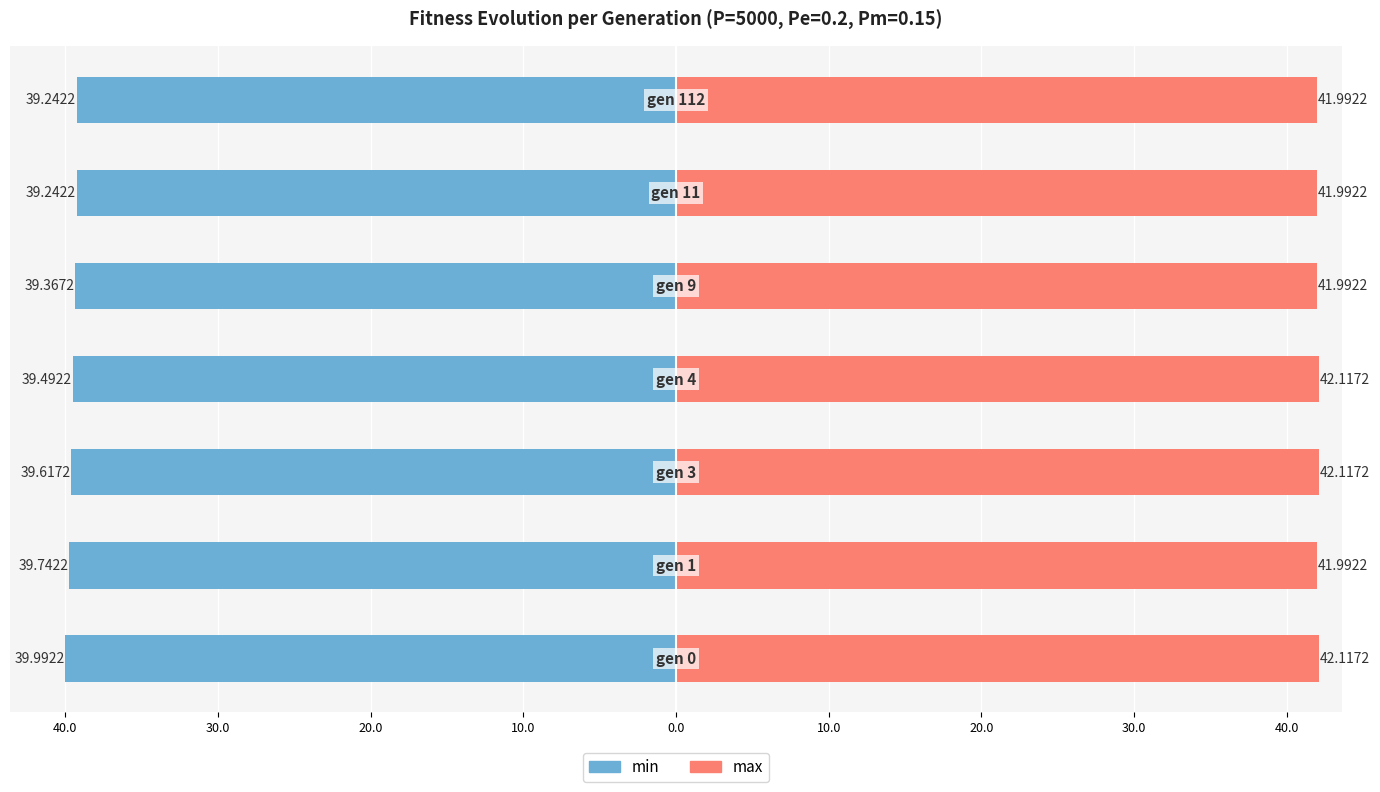

What is the minimum value shown in the chart?

-40.0